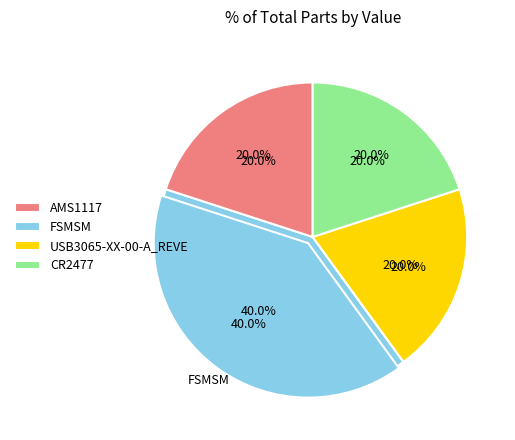

How many slices are in this pie chart?

4